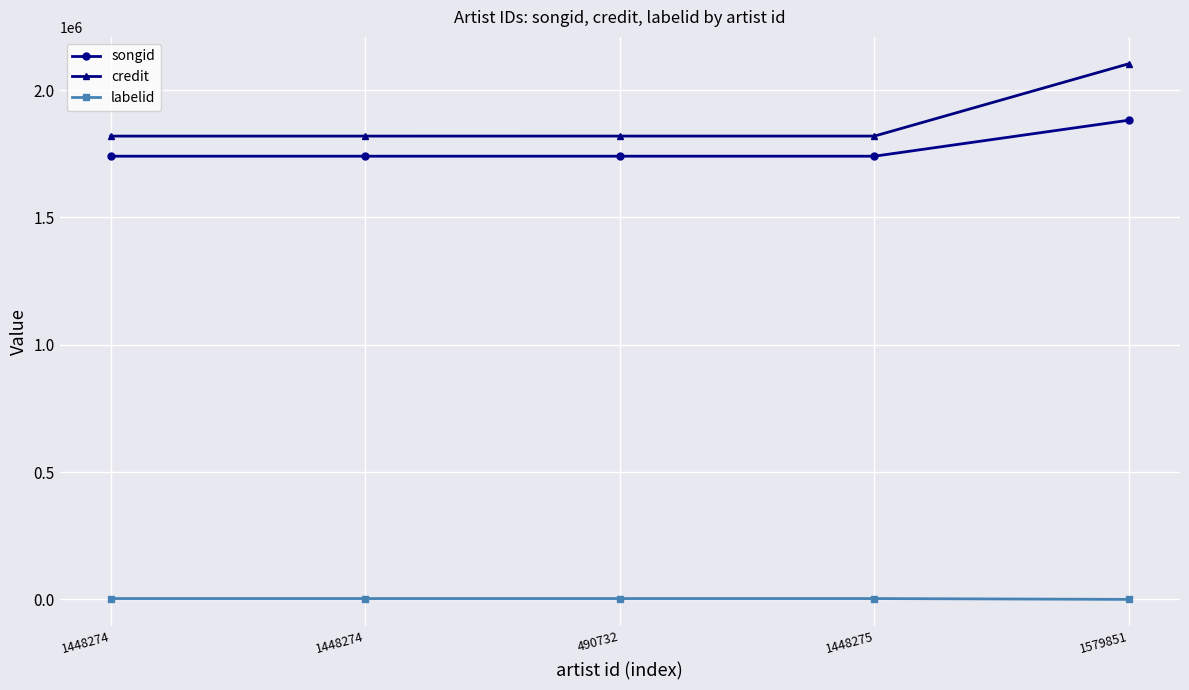

True or false: credit and songid intersect in this chart.

False